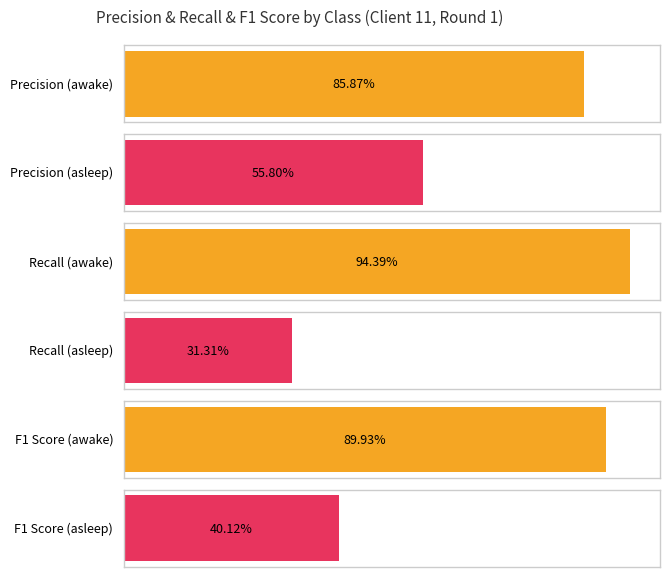

List the series in order of their peak value, highest first.

recall, f1_score, precision